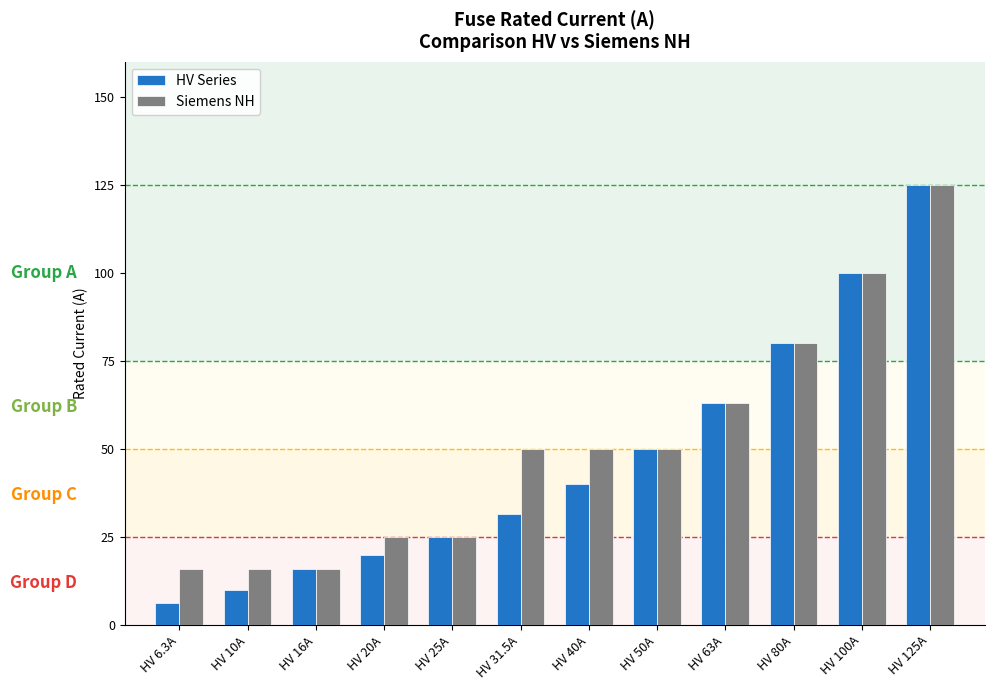

Reading left to right, what are all the values shown in this chart?

HV Series: 6.3	10.0	16.0	20.0	25.0	31.5	40.0	50.0	63.0	80.0	100.0	125.0
Siemens NH: 16.0	16.0	16.0	25.0	25.0	50.0	50.0	50.0	63.0	80.0	100.0	125.0